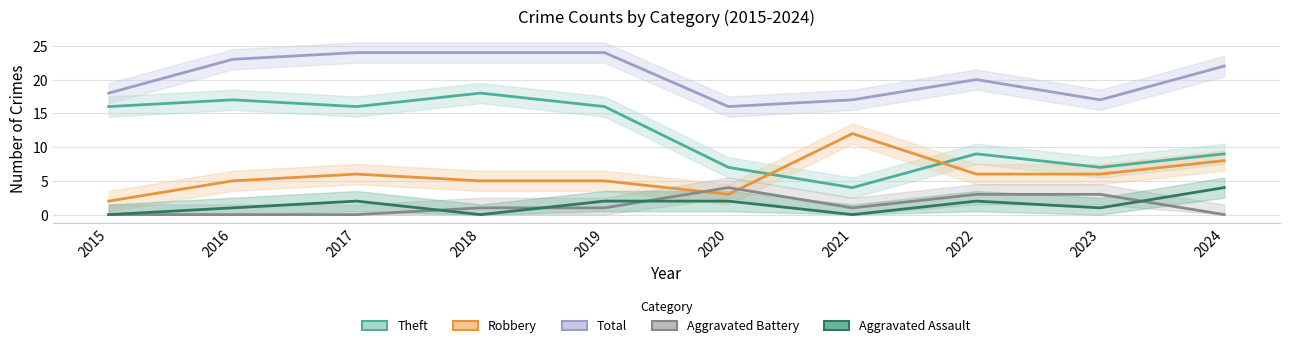

Which series has the widest spread of values?

Theft